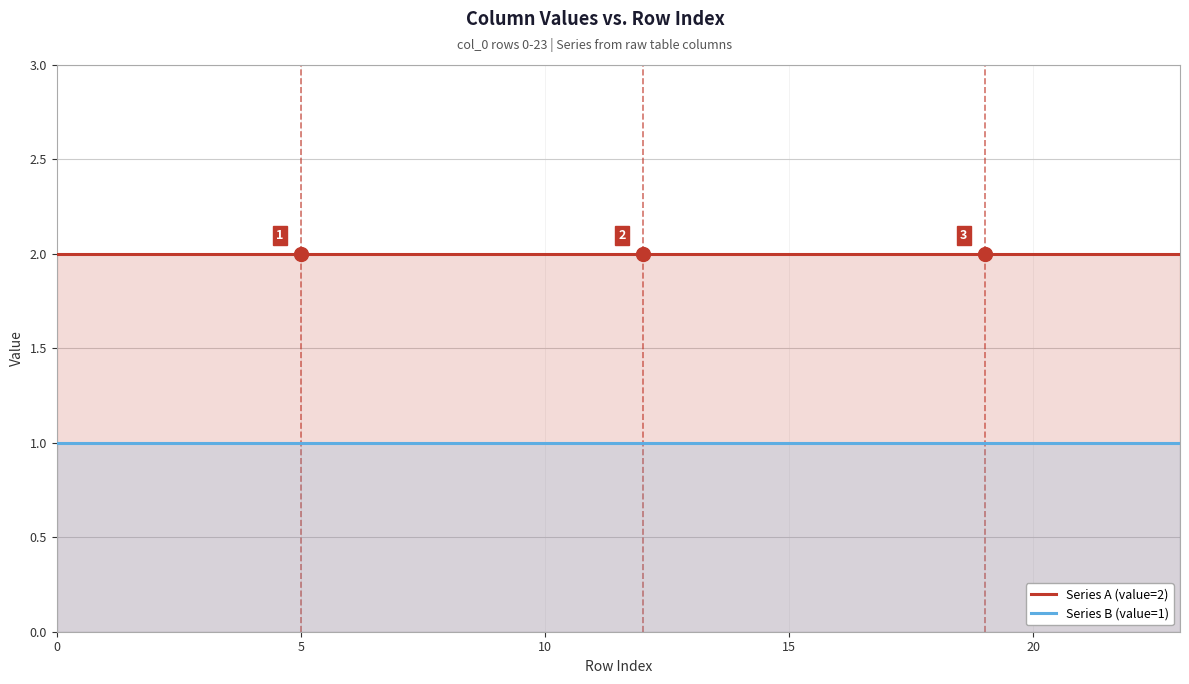

What is the sum of the Series B (value=1) values at 14 and 8?

2